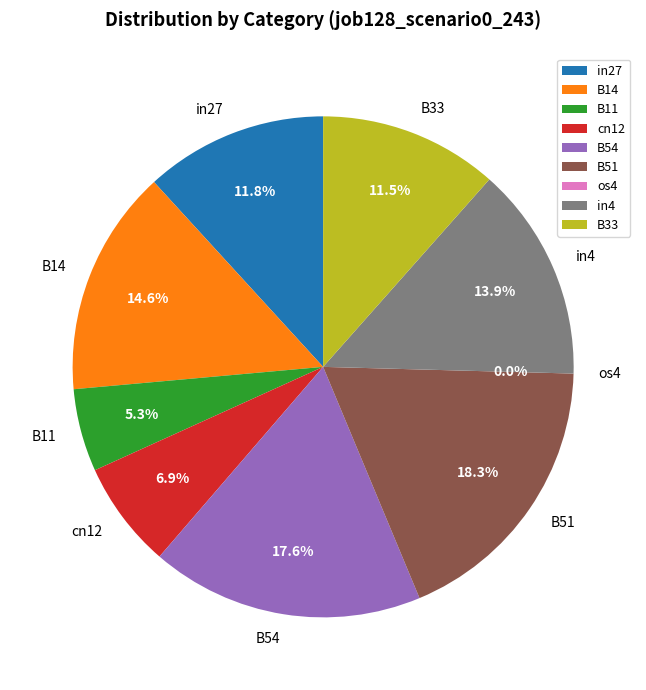

To the nearest percent, what is the difference between the largest and smallest slice percentages?

18%